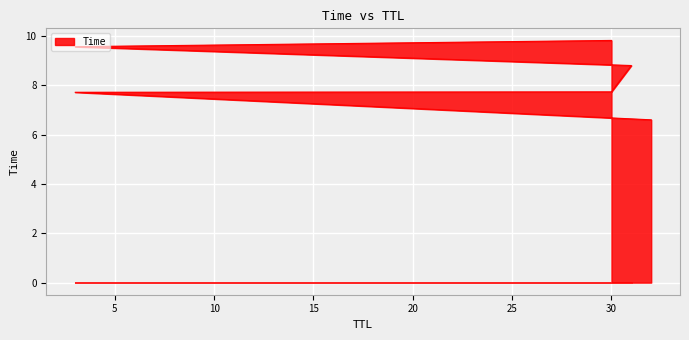

What is the sum of all values?

50.2